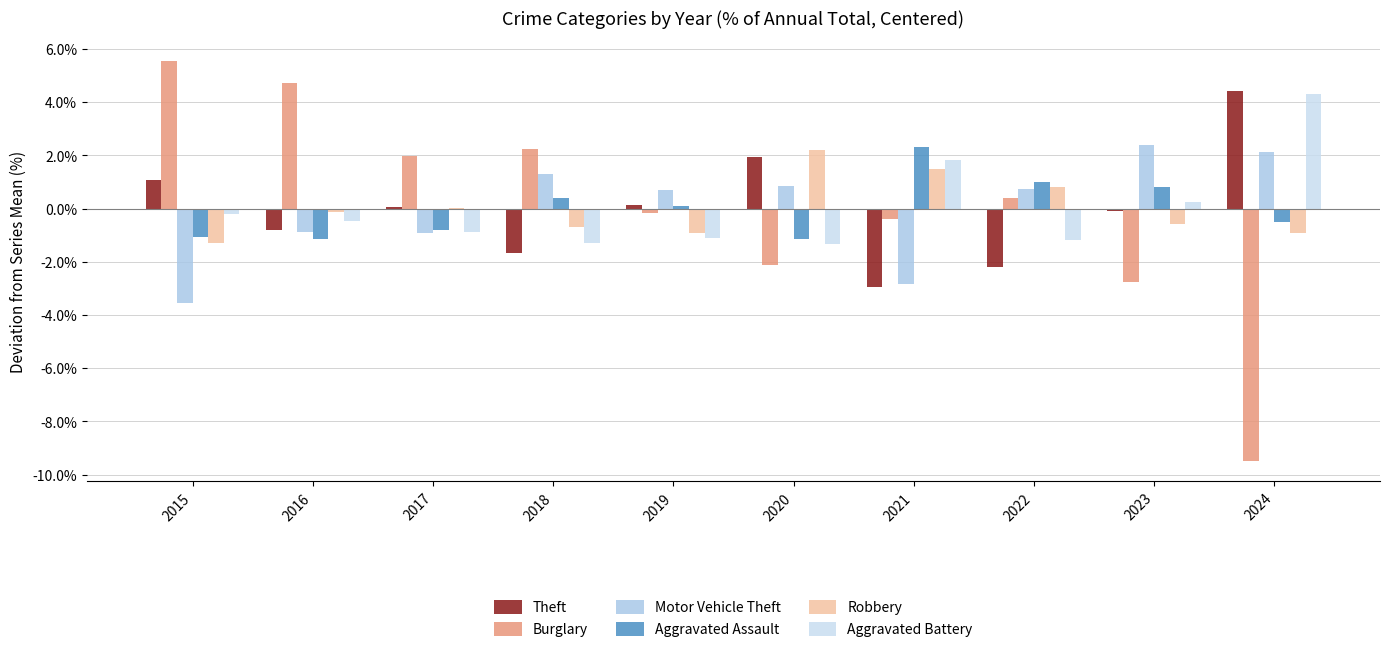

What is the value of the Motor Vehicle Theft bar at the 5th from the left?

0.7